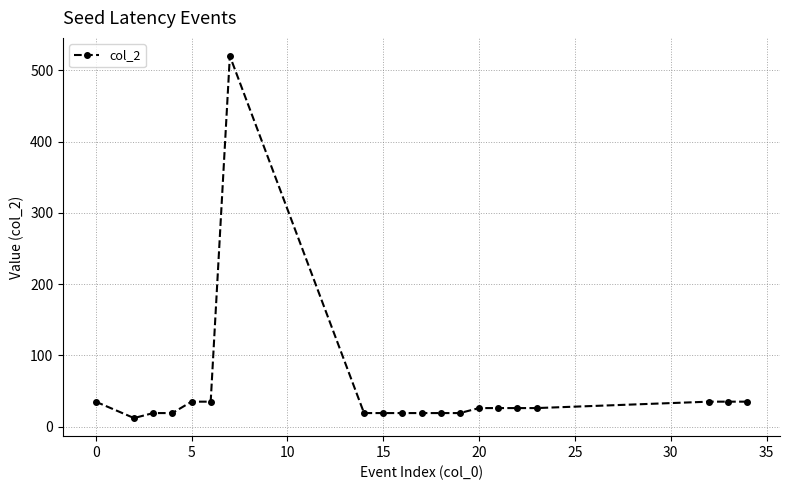

What is the value of the 3rd point from the left?

19